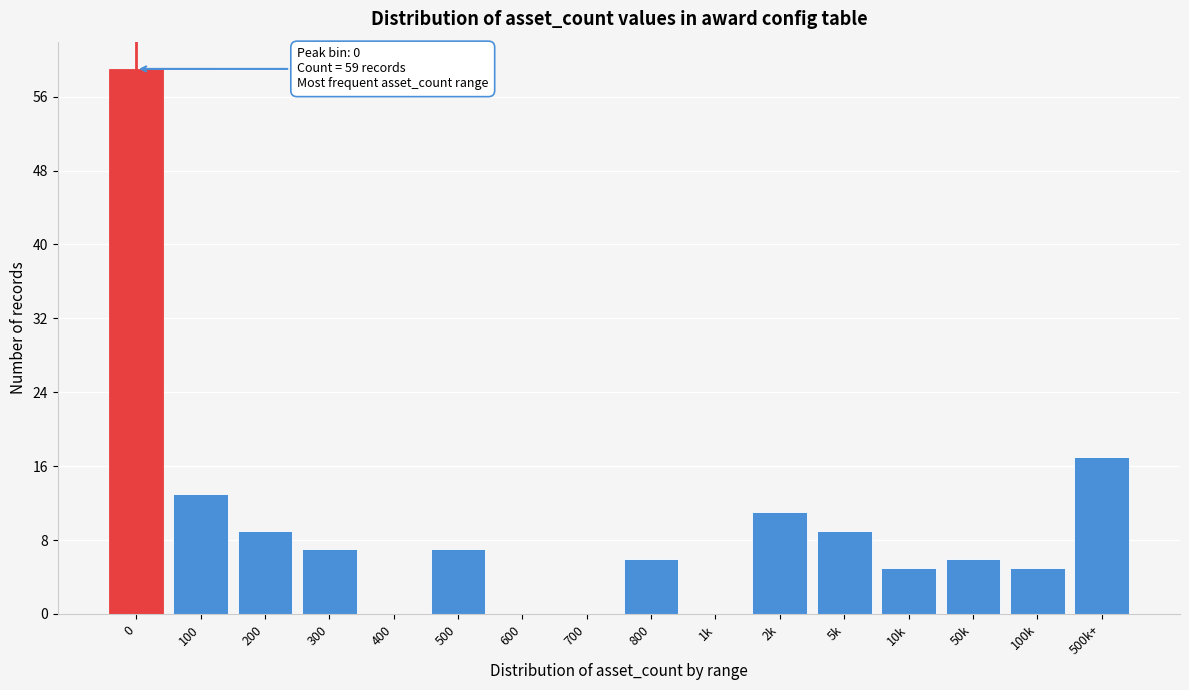

Reading left to right, extract all data points from this chart.

0=59	100=13	200=9	300=7	400=0	500=7	600=0	700=0	800=6	1k=0	2k=11	5k=9	10k=5	50k=6	100k=5	500k+=17